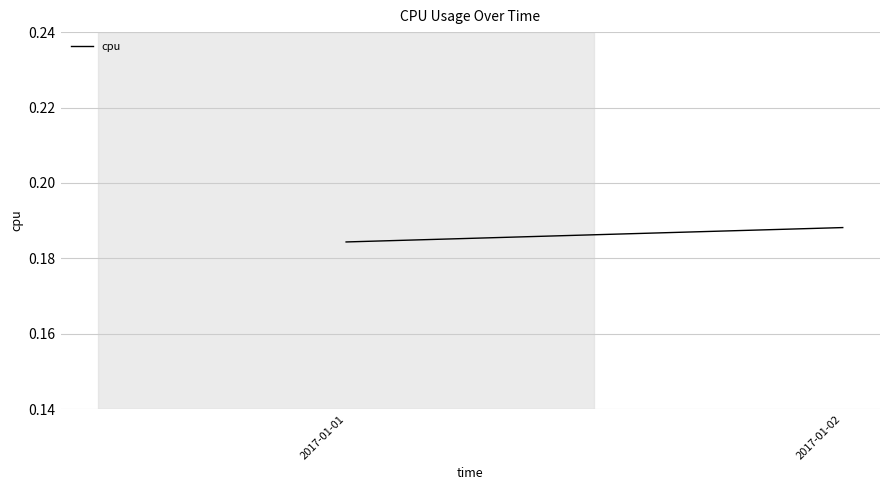

How many values are between 0 and 1?

2